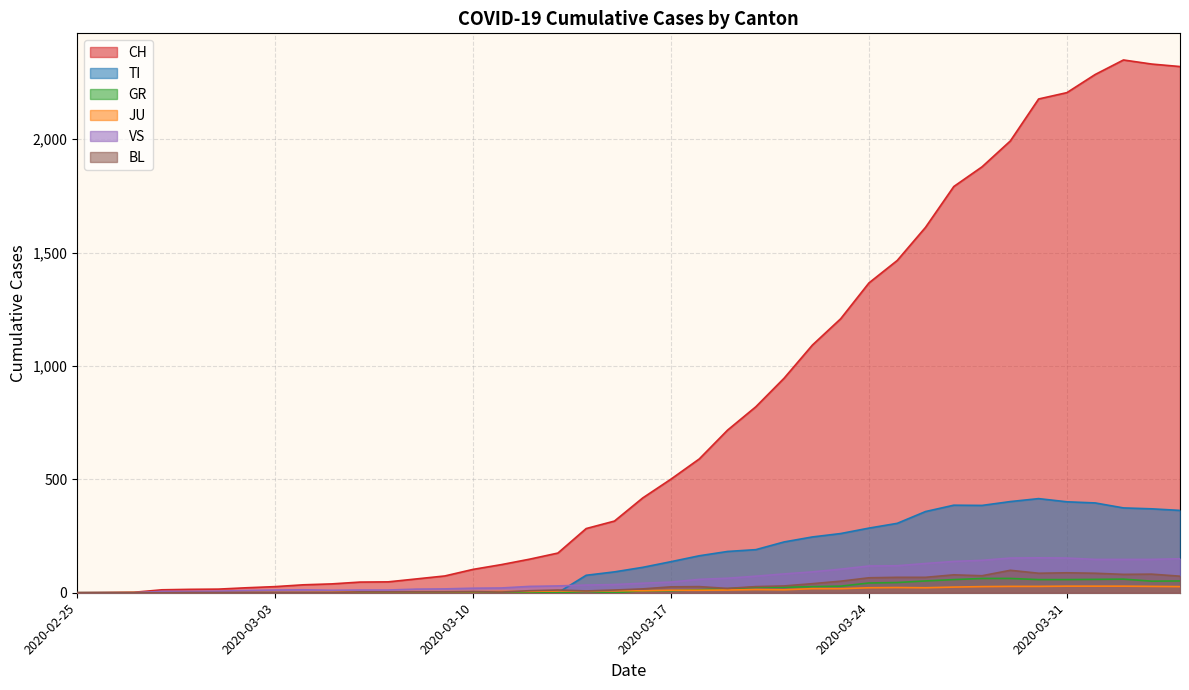

True or false: CH and BL intersect in this chart.

False